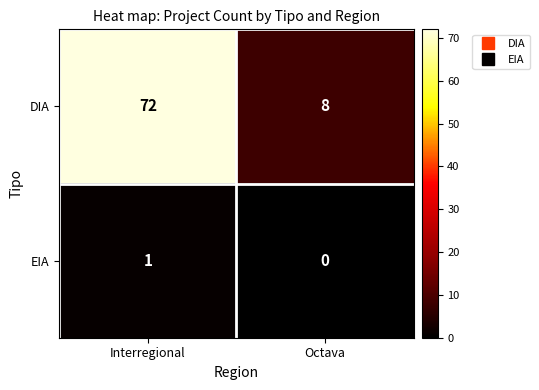

Between Interregional and Octava, which series saw the biggest shift?

DIA